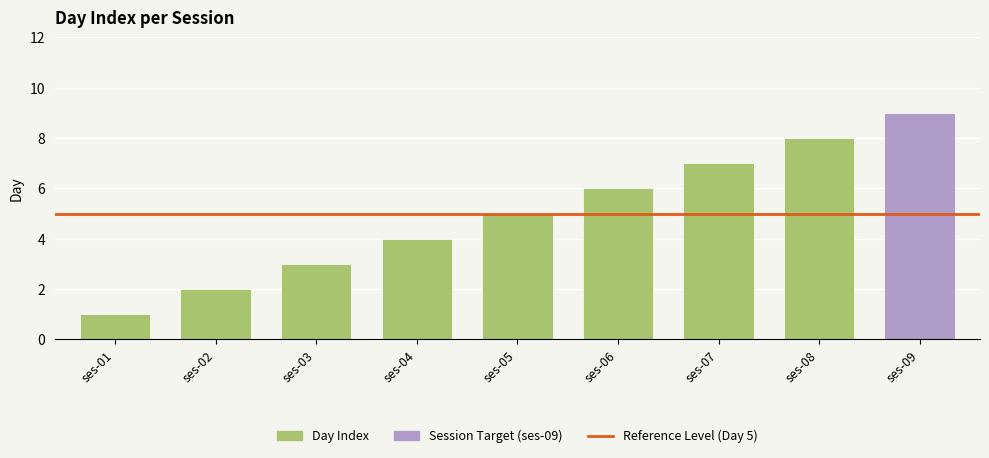

The value at ses-06 is 6. True or false?

True